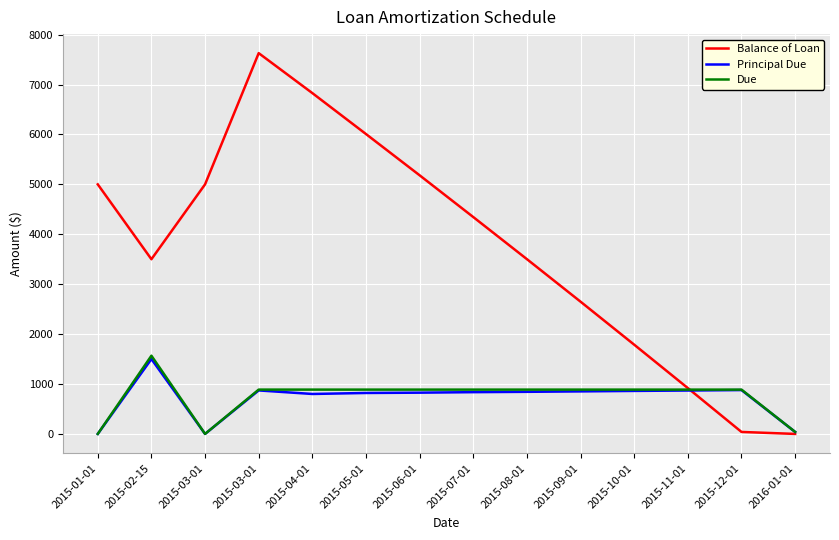

What are all the series names shown in the legend?

Balance of Loan, Principal Due, Due